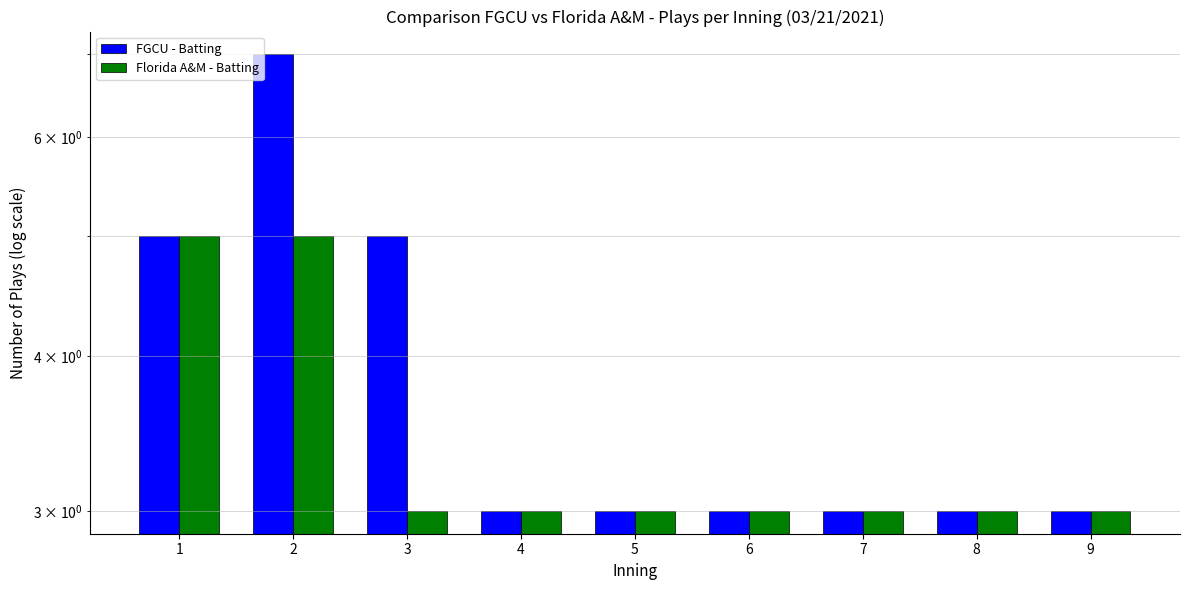

Reading left to right, what are all the values shown in this chart?

FGCU - Batting: 1=5	2=7	3=5	4=3	5=3	6=3	7=3	8=3	9=3
Florida A&M - Batting: 1=5	2=5	3=3	4=3	5=3	6=3	7=3	8=3	9=3